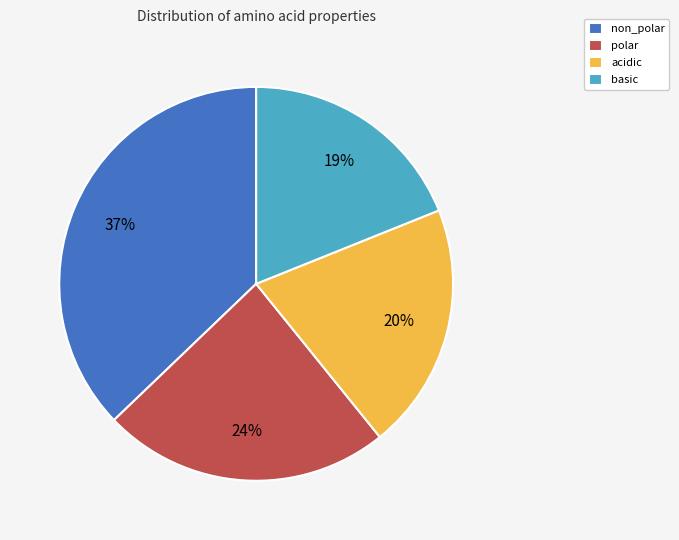

Which slice is the largest?

non_polar